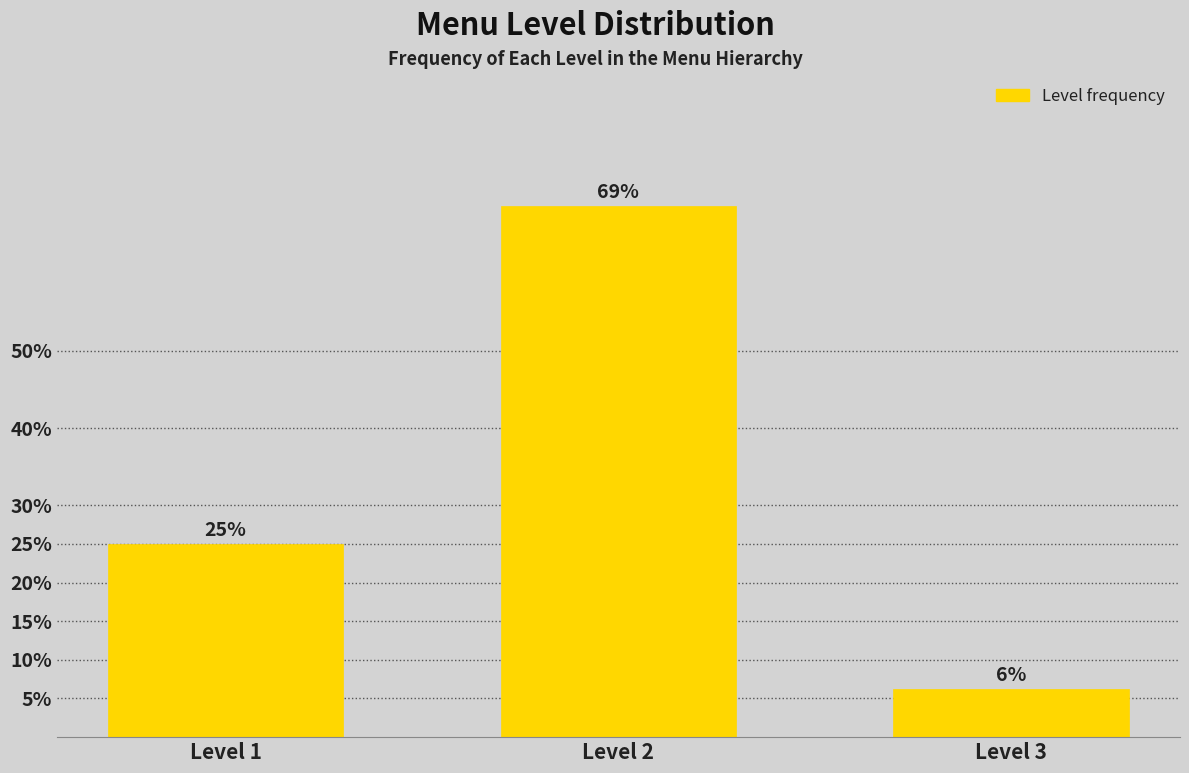

The chart shows a value of 33.8 at Level 2. True or false?

False